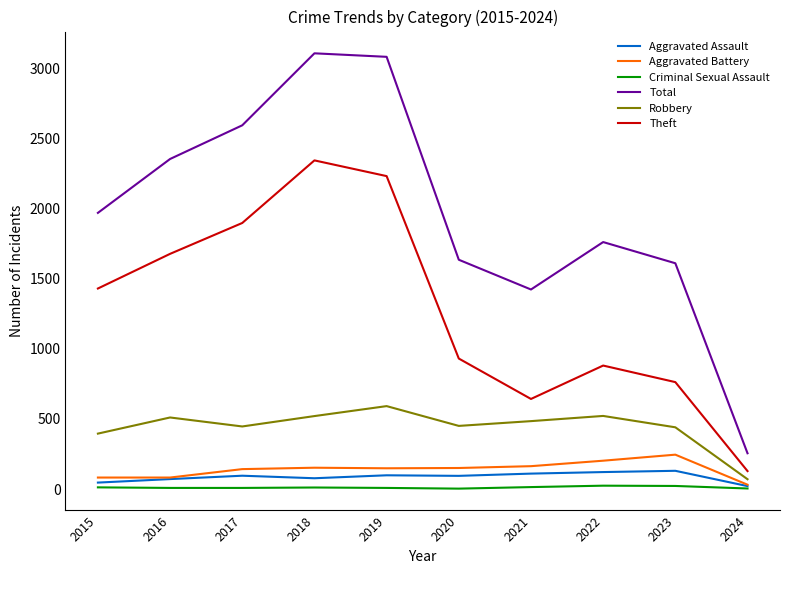

What is the average value of the Aggravated Battery series?

140